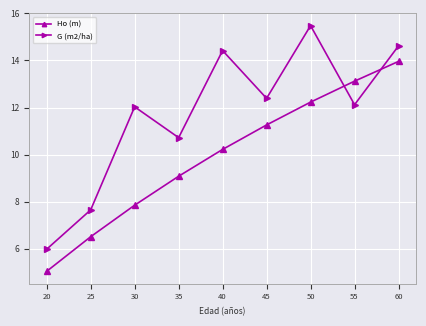

What is the value of the G (m2/ha) point at the 5th from the left?

14.4